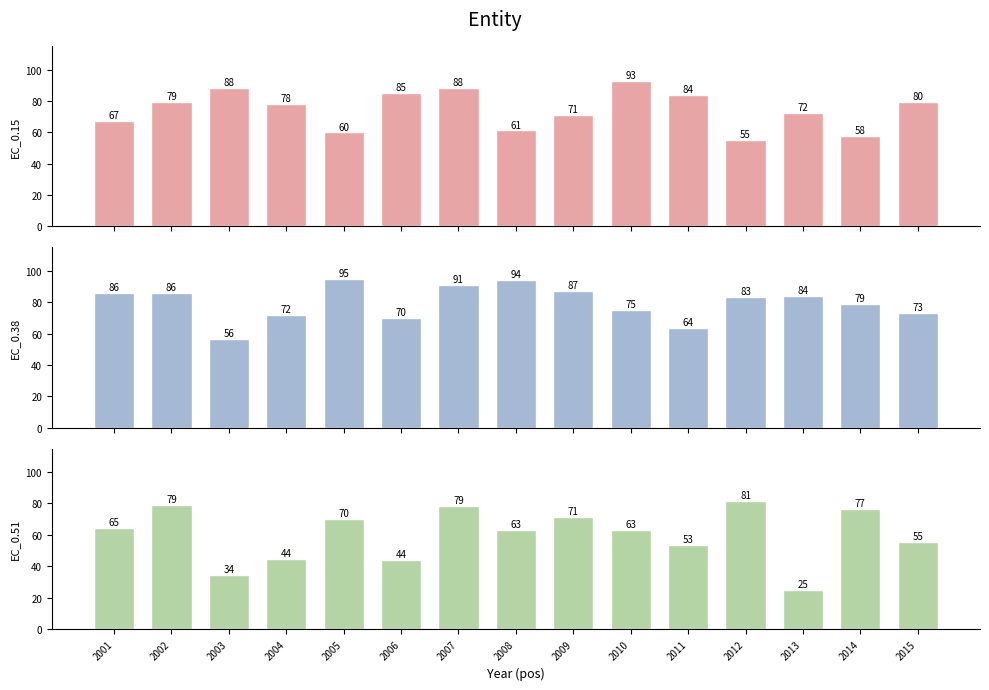

Rank the series by their average value, from lowest to highest.

EC_0.51, EC_0.15, EC_0.38